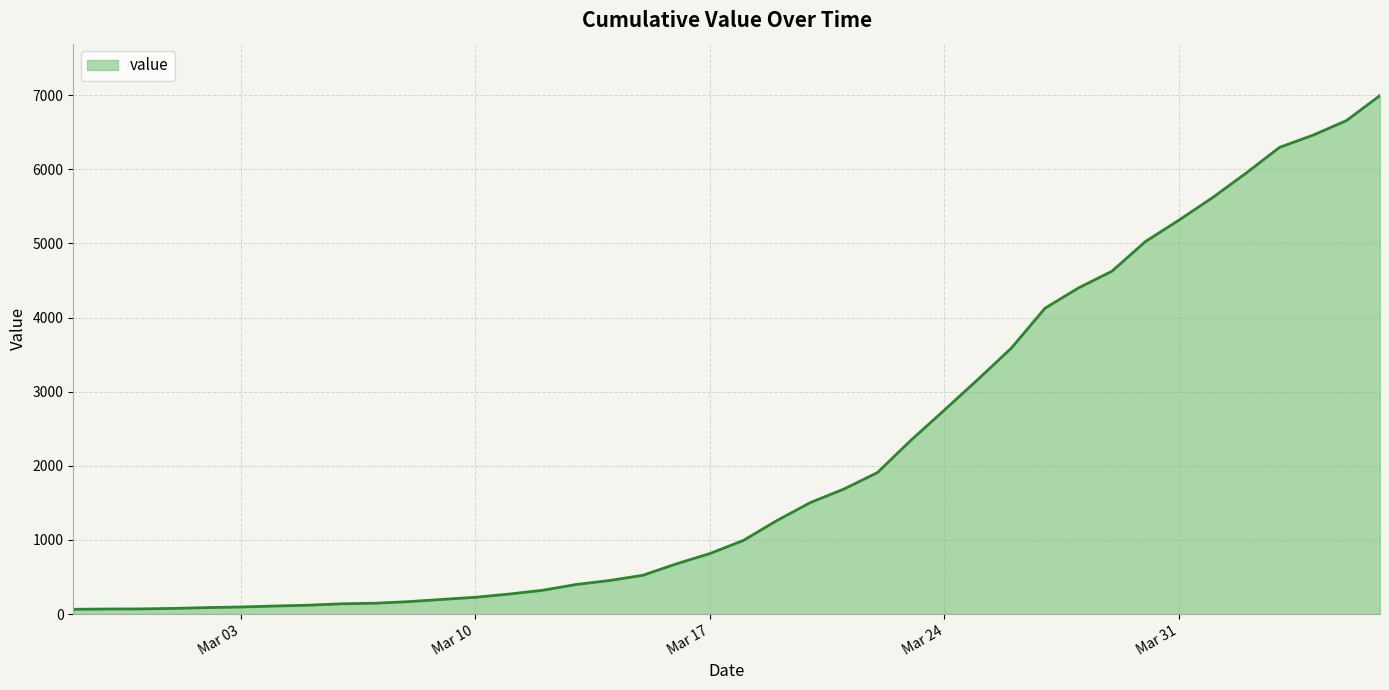

Does the chart have visible grid lines?

Yes